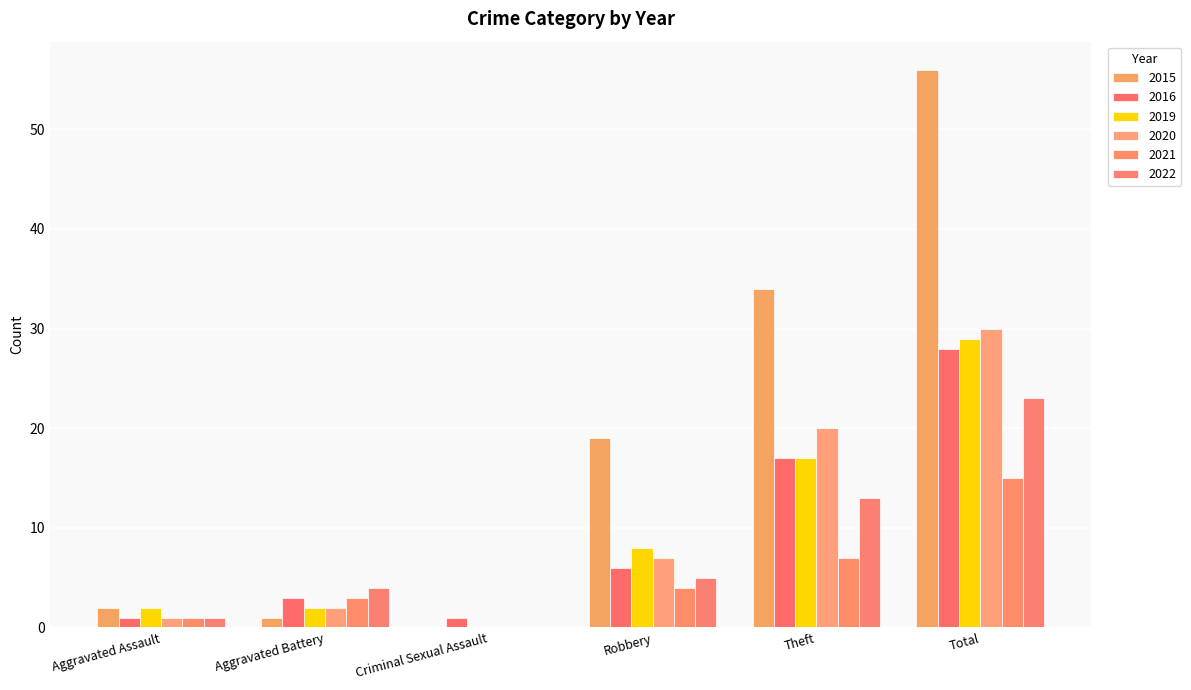

What is the average value of the 2022 series?

8